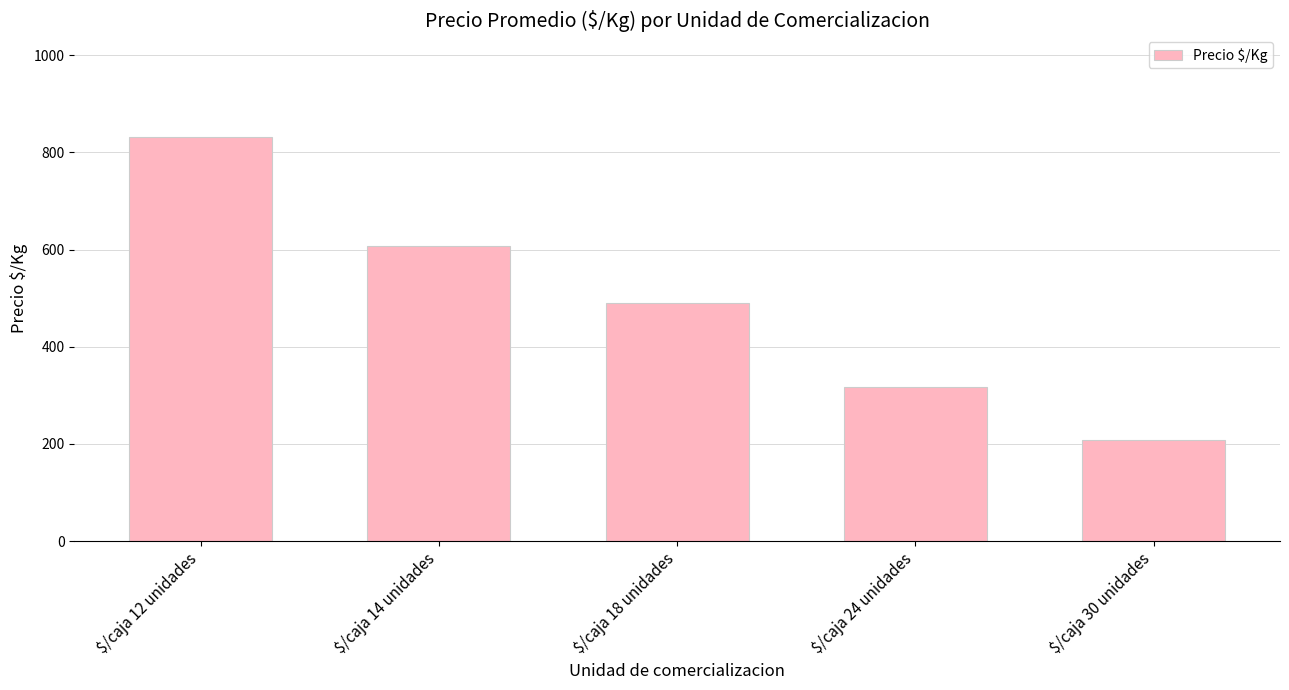

What is the difference between the values at $/caja 24 unidades and $/caja 14 unidades?

289.7